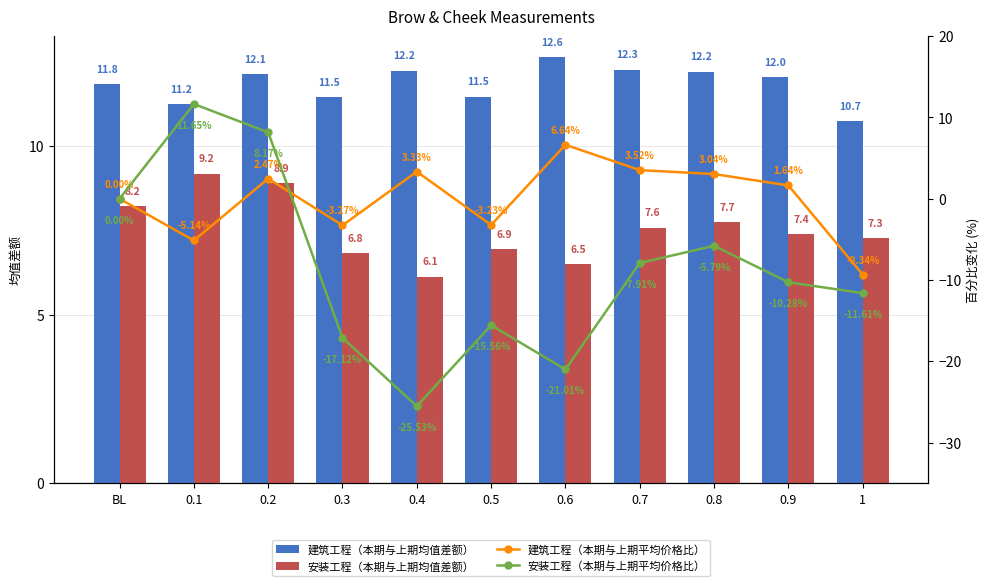

At which label is 建筑工程（本期与上期平均价格比） closest to -1?

BL